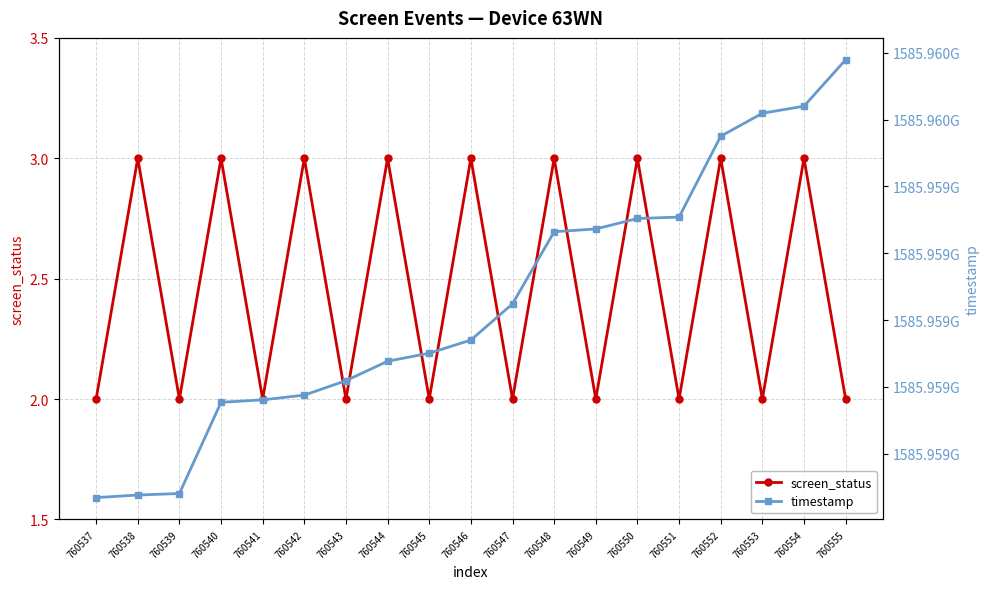

Does the chart display data point markers on the line(s)?

Yes